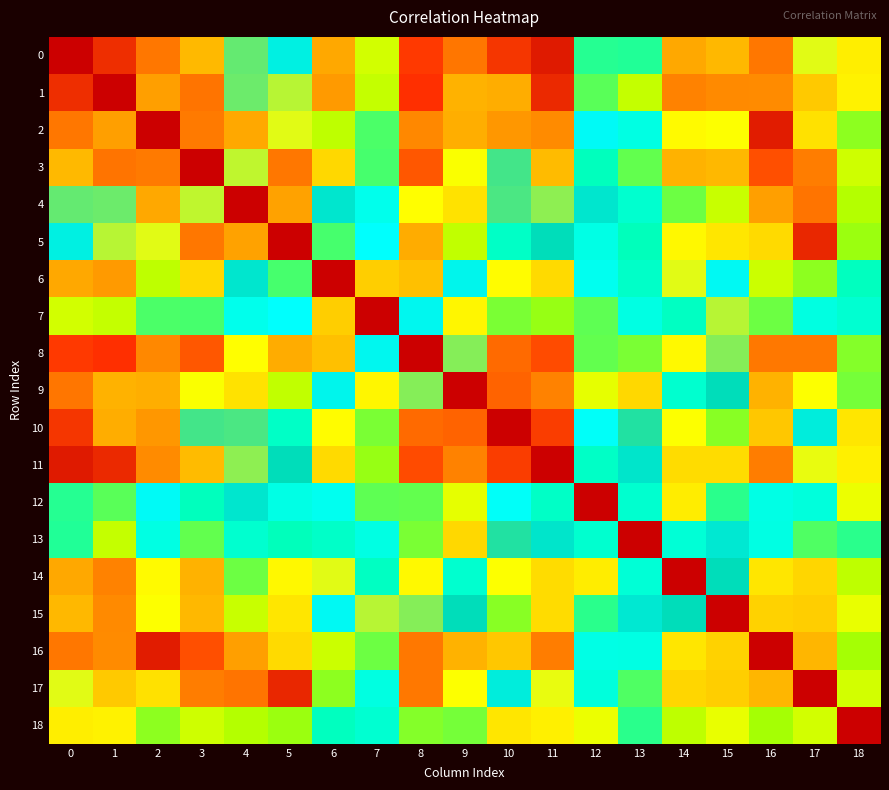

Which series has the largest total across all categories?

2